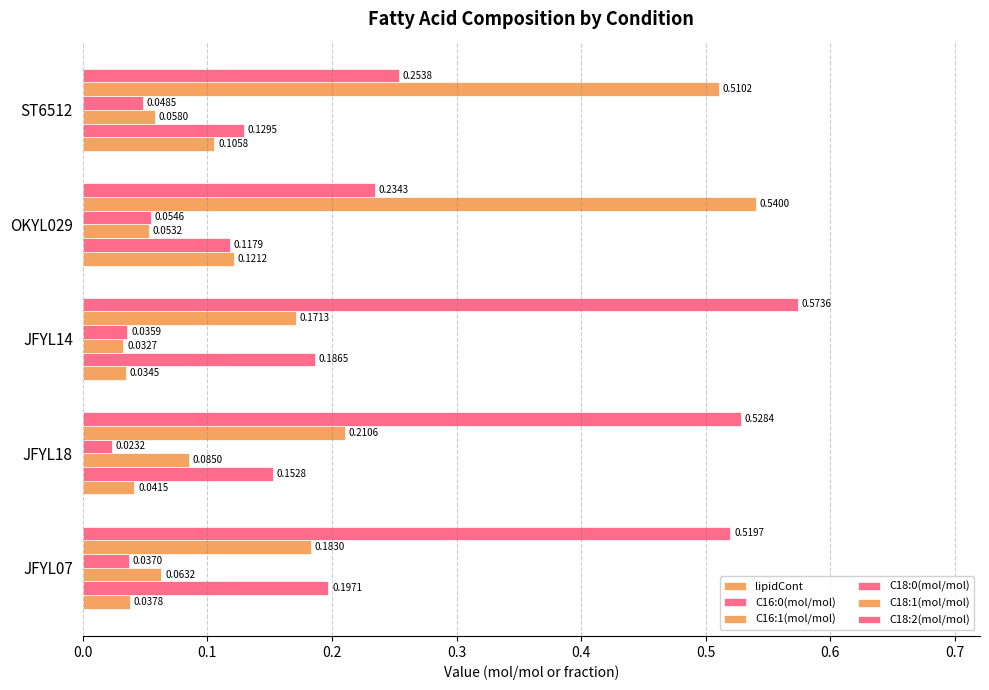

How many series are shown in this chart?

6